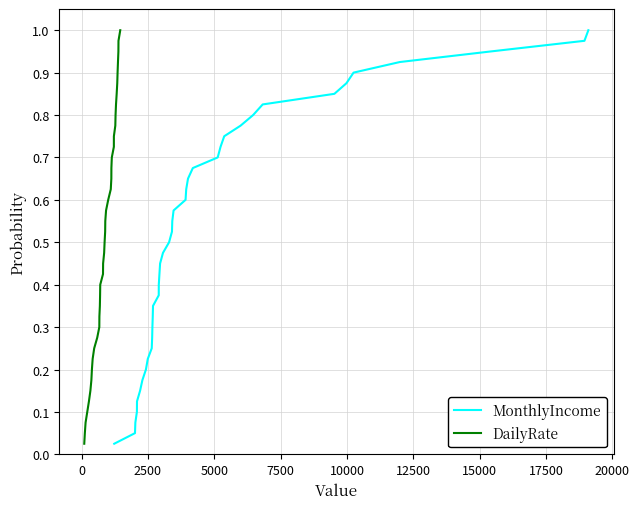

What is the difference between the maximum and second lowest values in the DailyRate series?

0.9